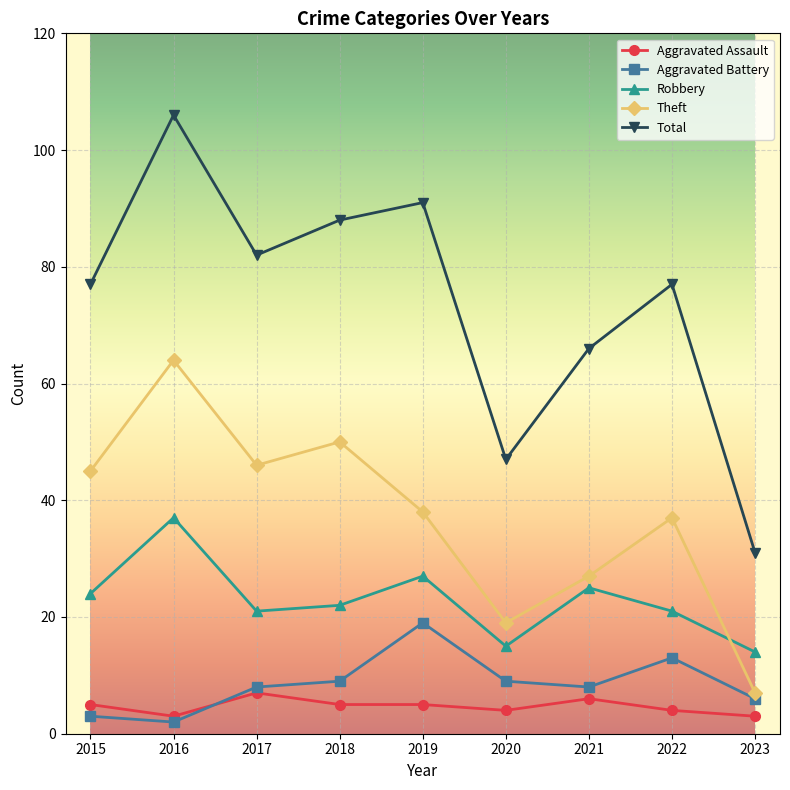

How many categories are shown in the chart?

9